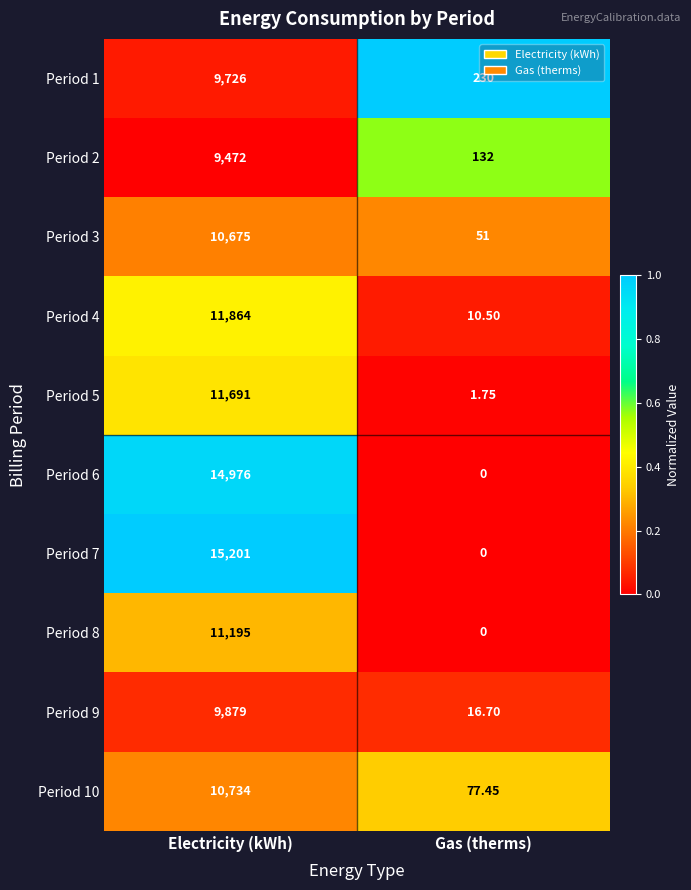

Which category has the lowest value across all series?

Gas (therms)